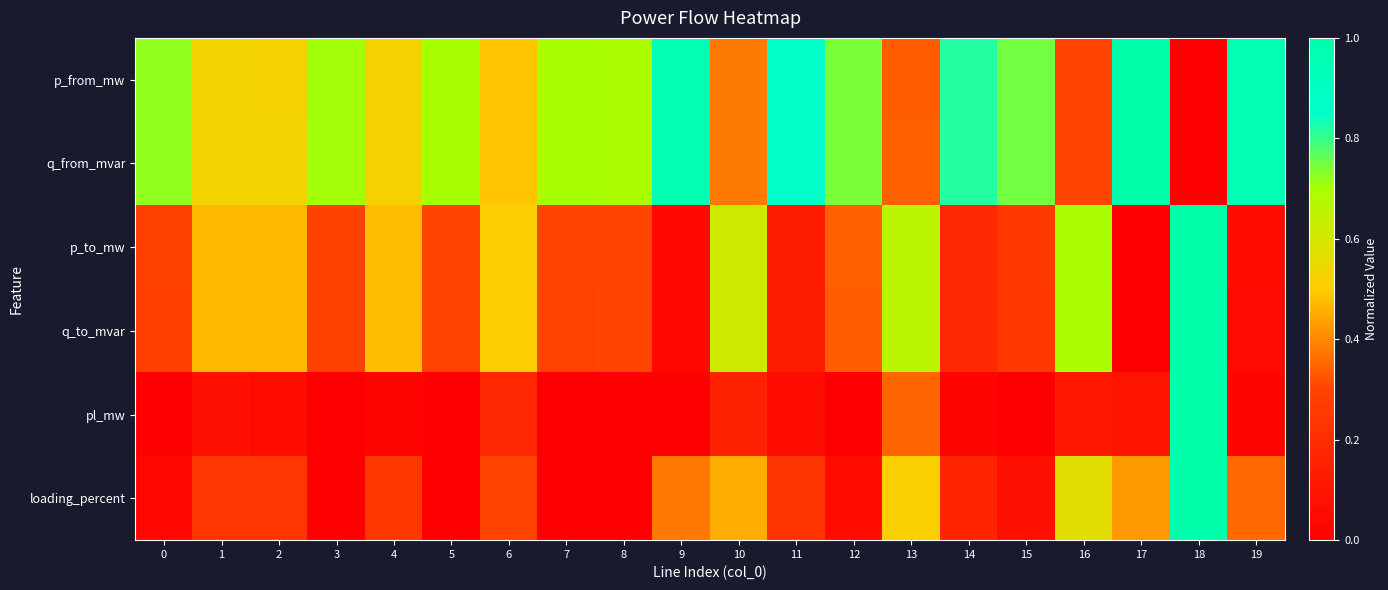

List the series in order of their peak value, lowest first.

p_from_mw, q_from_mvar, p_to_mw, q_to_mvar, pl_mw, loading_percent